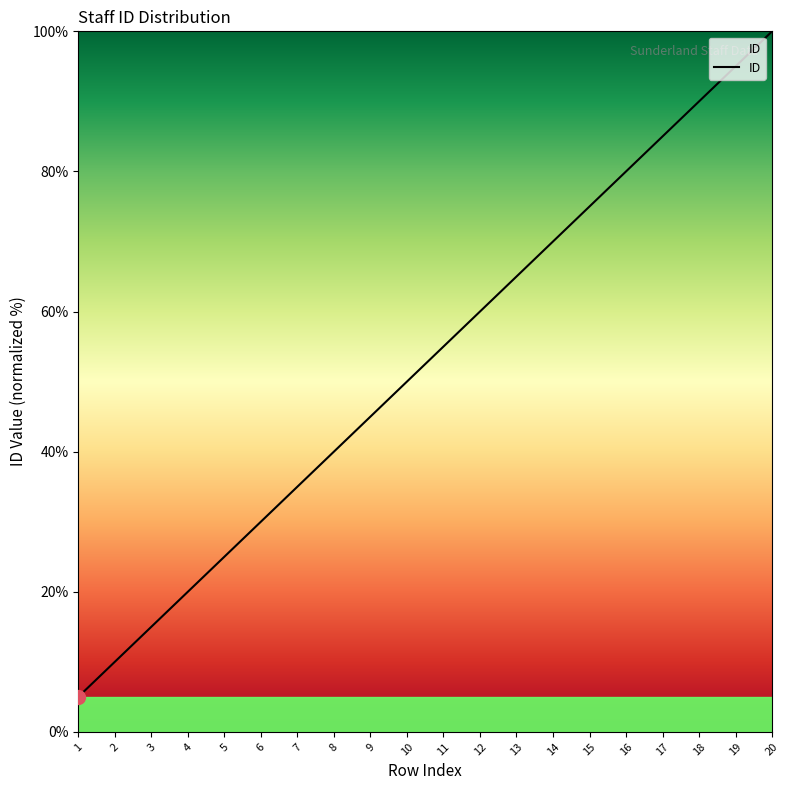

The value at 2 is 10.0. True or false?

True